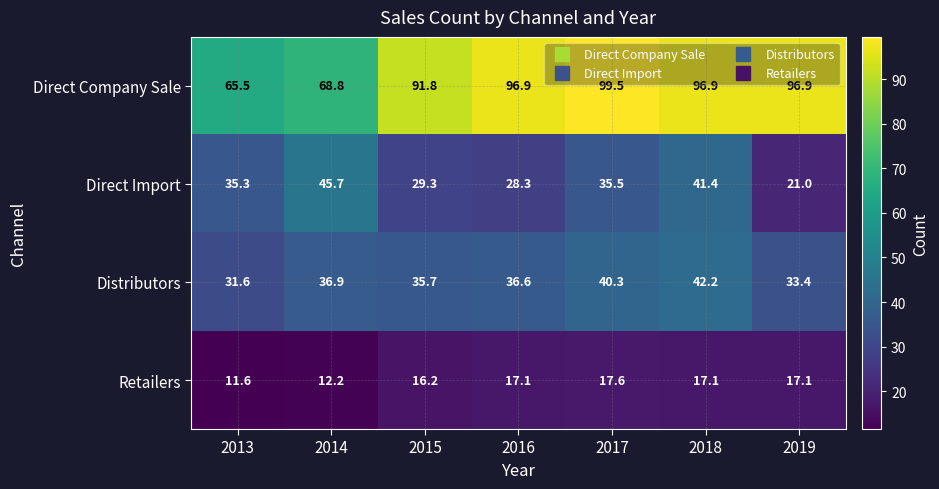

Which series has the largest range (max minus min)?

Direct Company Sale